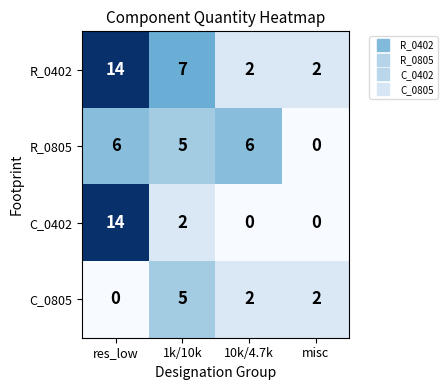

What is the greatest value displayed?

14